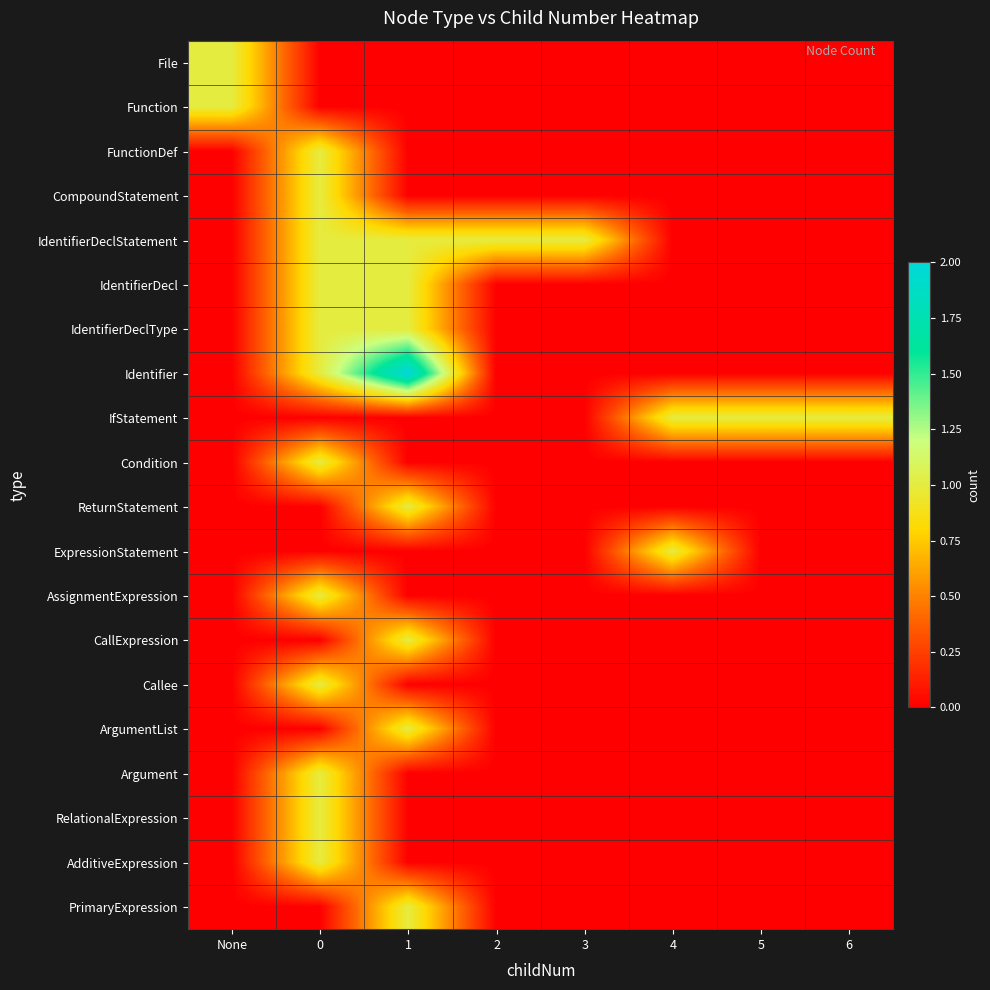

Reading left to right, extract all data points from this chart.

File: None=1	0=0	1=0	2=0	3=0	4=0	5=0	6=0
Function: None=1	0=0	1=0	2=0	3=0	4=0	5=0	6=0
FunctionDef: None=0	0=1	1=0	2=0	3=0	4=0	5=0	6=0
CompoundStatement: None=0	0=1	1=0	2=0	3=0	4=0	5=0	6=0
IdentifierDeclStatement: None=0	0=1	1=1	2=1	3=1	4=0	5=0	6=0
IdentifierDecl: None=0	0=1	1=1	2=0	3=0	4=0	5=0	6=0
IdentifierDeclType: None=0	0=1	1=1	2=0	3=0	4=0	5=0	6=0
Identifier: None=0	0=1	1=2	2=0	3=0	4=0	5=0	6=0
IfStatement: None=0	0=0	1=0	2=0	3=0	4=1	5=1	6=1
Condition: None=0	0=1	1=0	2=0	3=0	4=0	5=0	6=0
ReturnStatement: None=0	0=0	1=1	2=0	3=0	4=0	5=0	6=0
ExpressionStatement: None=0	0=0	1=0	2=0	3=0	4=1	5=0	6=0
AssignmentExpression: None=0	0=1	1=0	2=0	3=0	4=0	5=0	6=0
CallExpression: None=0	0=0	1=1	2=0	3=0	4=0	5=0	6=0
Callee: None=0	0=1	1=0	2=0	3=0	4=0	5=0	6=0
ArgumentList: None=0	0=0	1=1	2=0	3=0	4=0	5=0	6=0
Argument: None=0	0=1	1=0	2=0	3=0	4=0	5=0	6=0
RelationalExpression: None=0	0=1	1=0	2=0	3=0	4=0	5=0	6=0
AdditiveExpression: None=0	0=1	1=0	2=0	3=0	4=0	5=0	6=0
PrimaryExpression: None=0	0=0	1=1	2=0	3=0	4=0	5=0	6=0